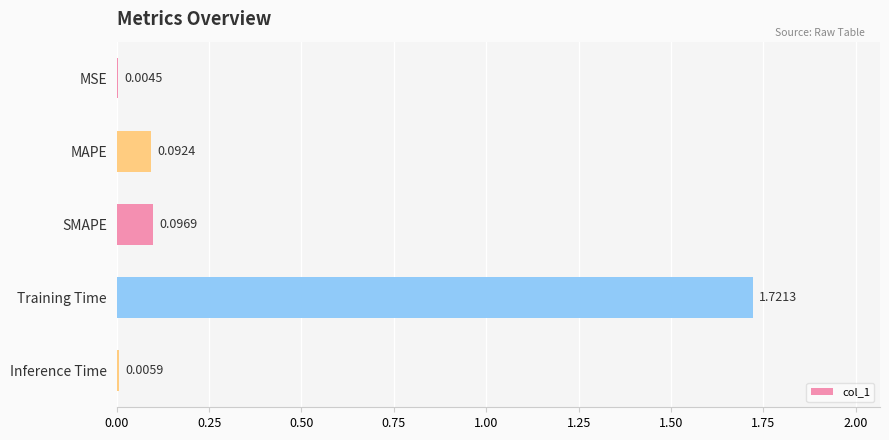

What is the change in value from MAPE to Training Time?

+1.6